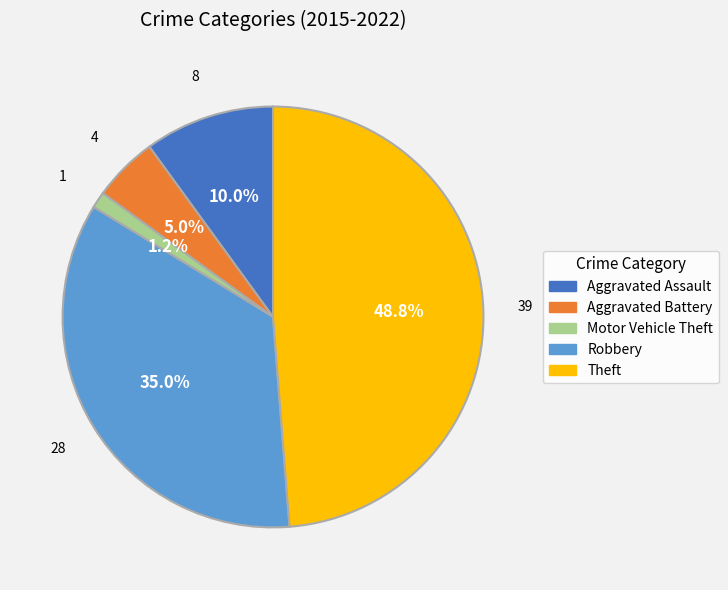

To the nearest percent, what is the difference between the Theft and Aggravated Assault slice percentages?

39%